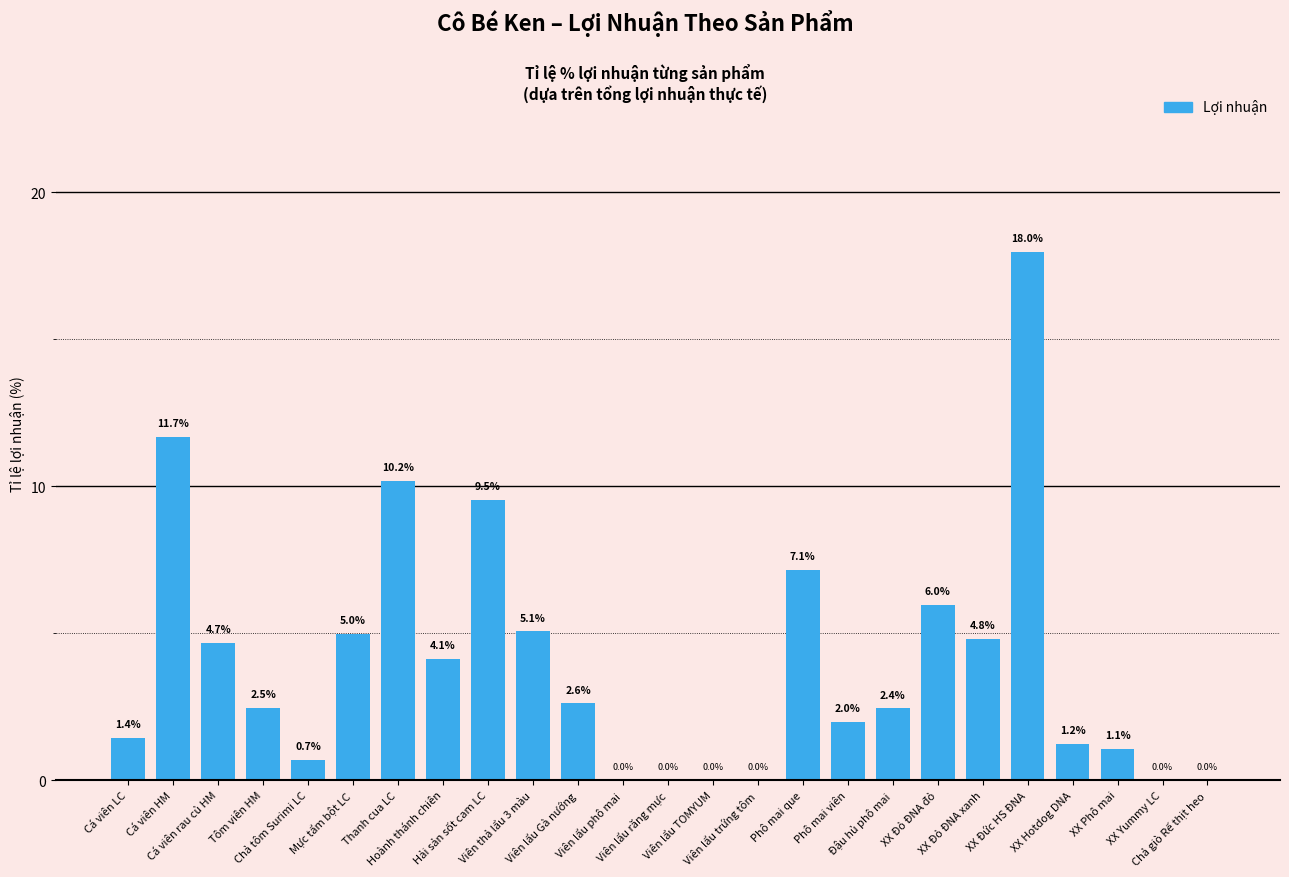

Does the chart contain stacked bars?

No